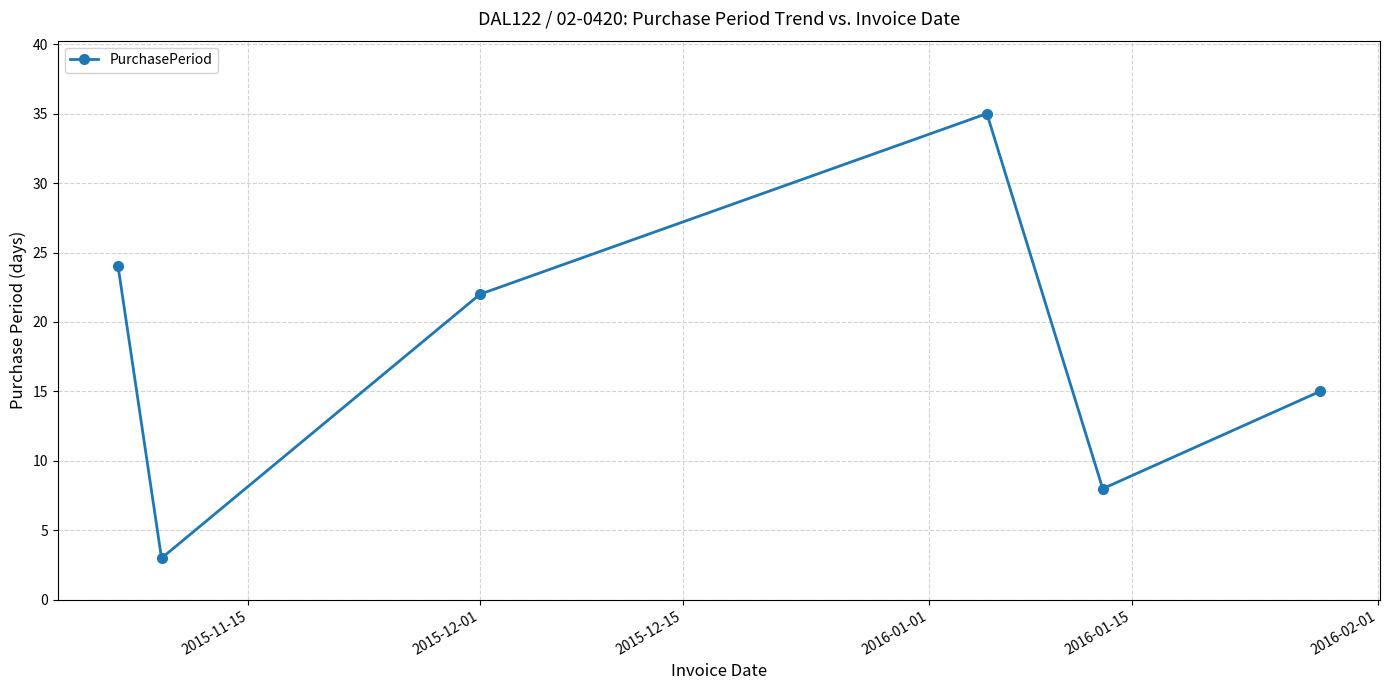

What is the average value?

18